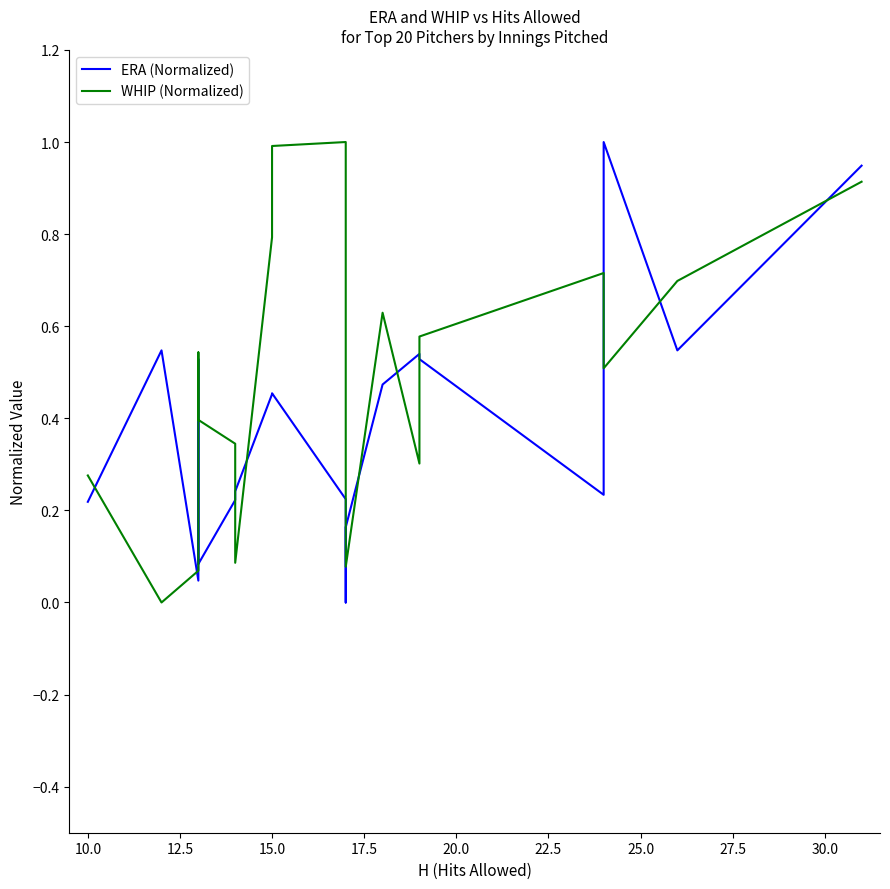

Rank the series by their average value, from lowest to highest.

ERA (Normalized), WHIP (Normalized)